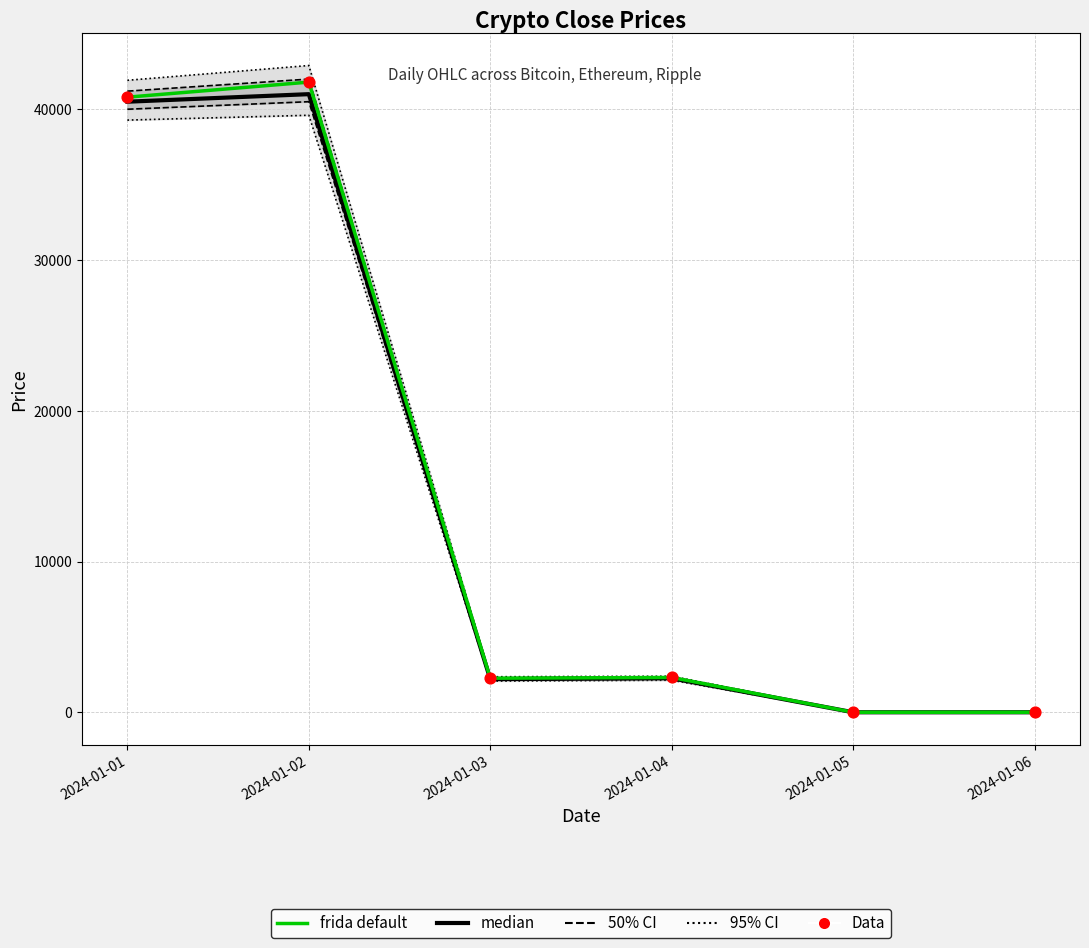

Which series reaches the maximum Y coordinate?

95% CI